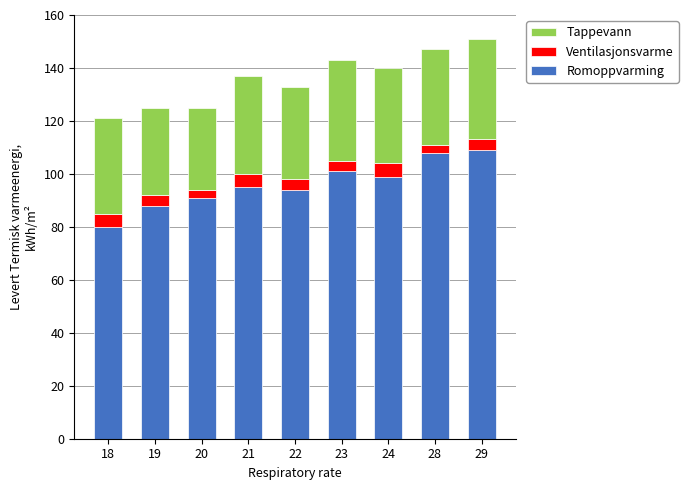

What is the sum of the Romoppvarming values at 29 and 24?

208